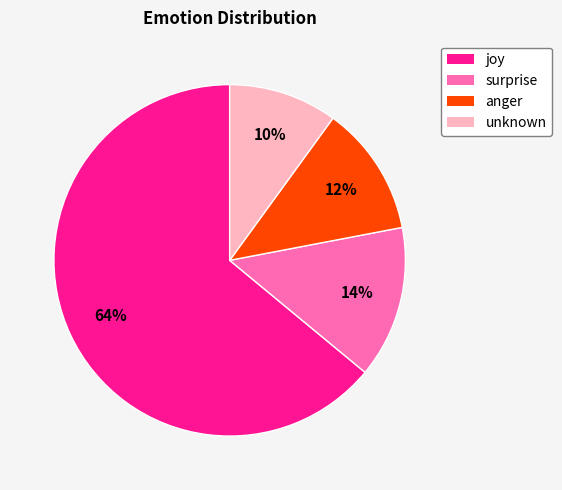

The joy slice represents 79% of the pie. True or false?

False